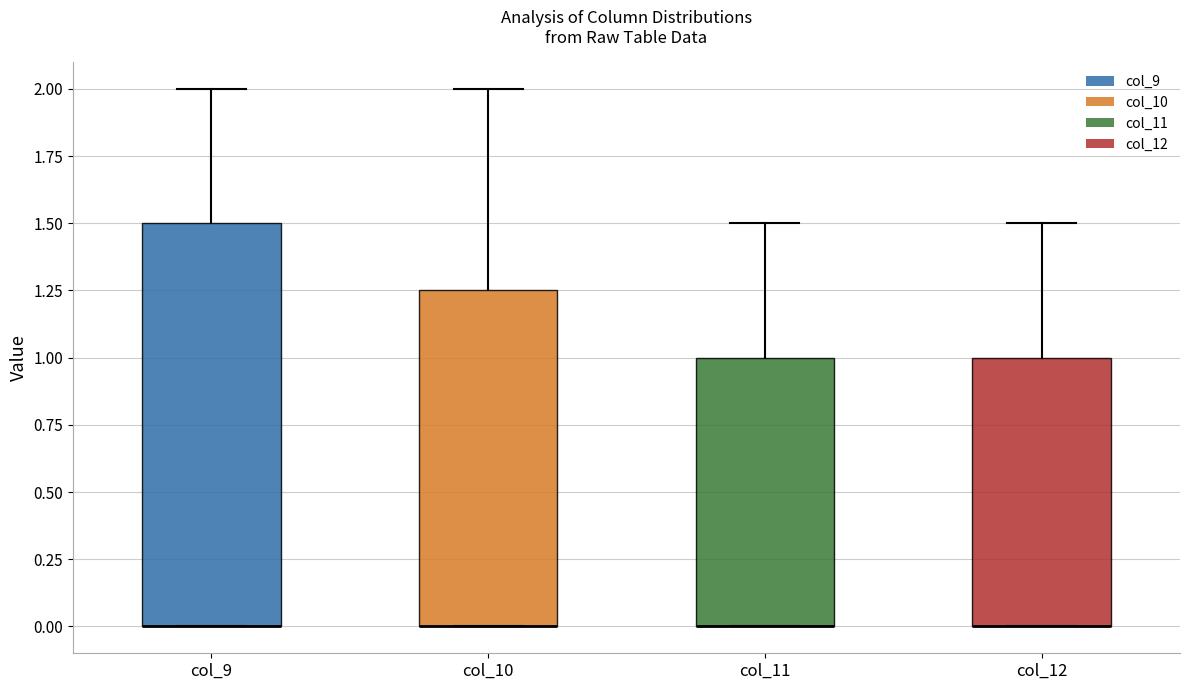

Where is the upper edge of the box for col_12 on the y-axis? The values are not printed on the chart, so give them approximately, as read against the axis.

1.00